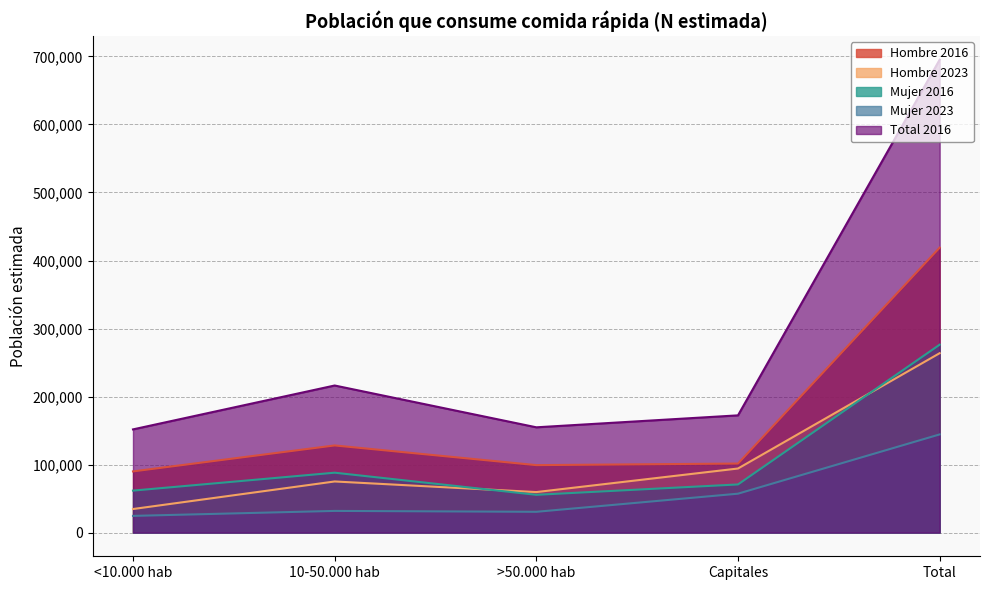

Reading right to left, list all the values displayed in this chart.

Hombre 2016: 418936	101552	99227	128161	89996
Hombre 2023: 263777	94258	59626	75201	34692
Mujer 2016: 276303	70839	55592	88114	61758
Mujer 2023: 144376	57245	30603	31920	24607
Total 2016: 695239	172390	154820	216275	151754